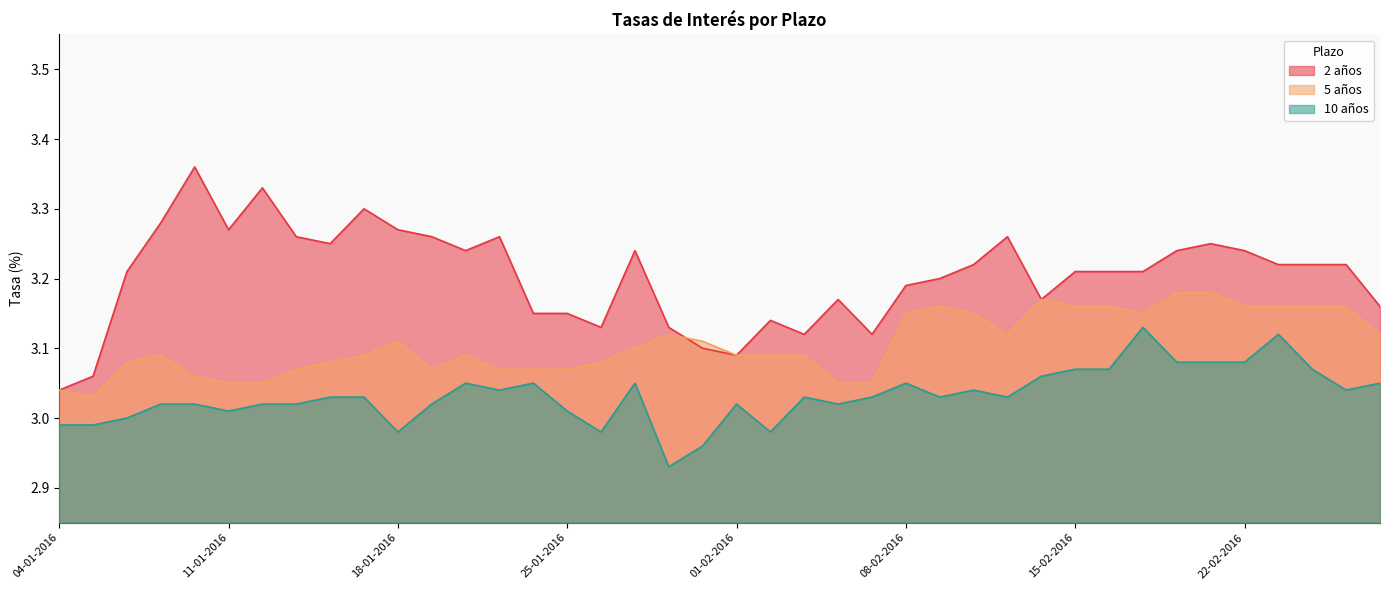

What is the sum of all 10 años values?

121.3